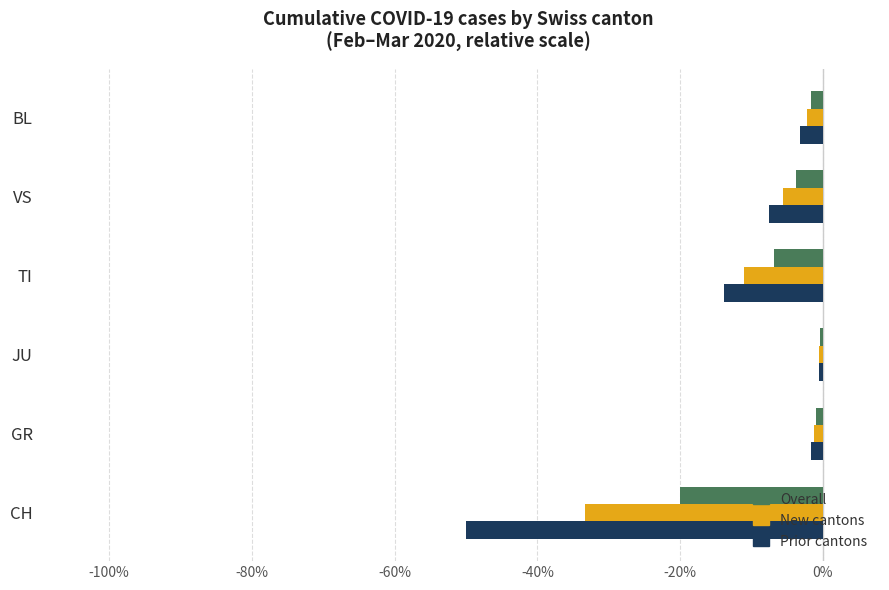

Is it true that Overall equals -5.4 at CH?

False